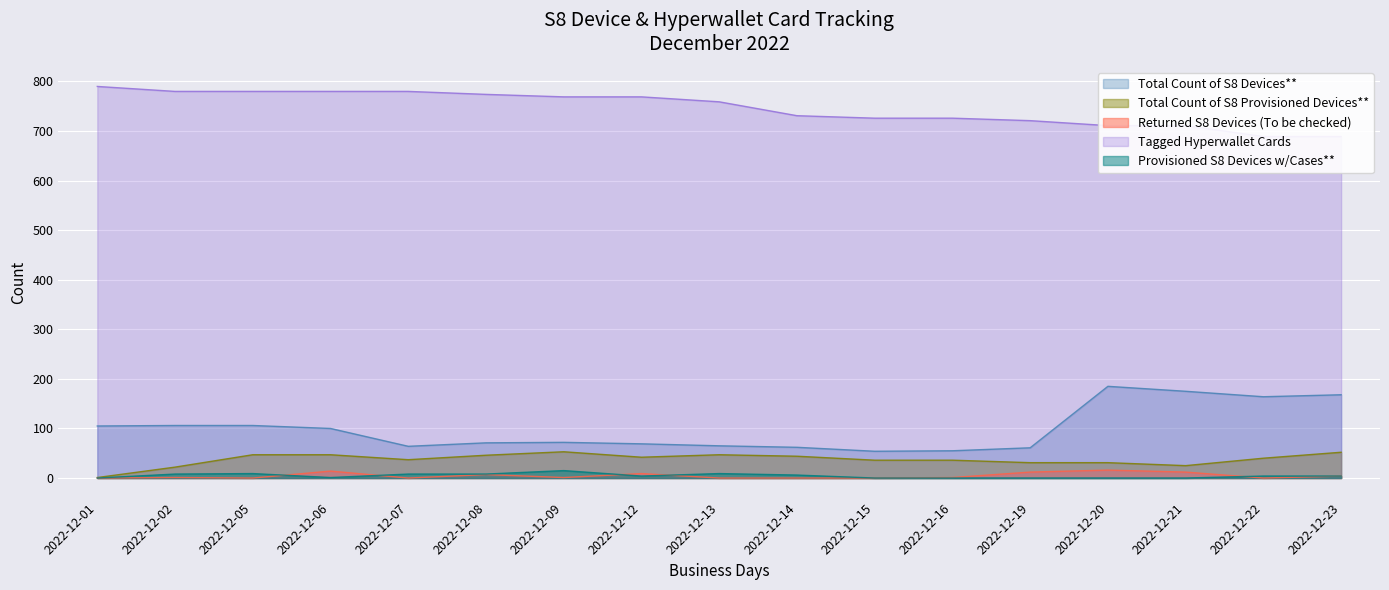

At which category does Provisioned S8 Devices w/Cases** reach its first local peak?

2022-12-05